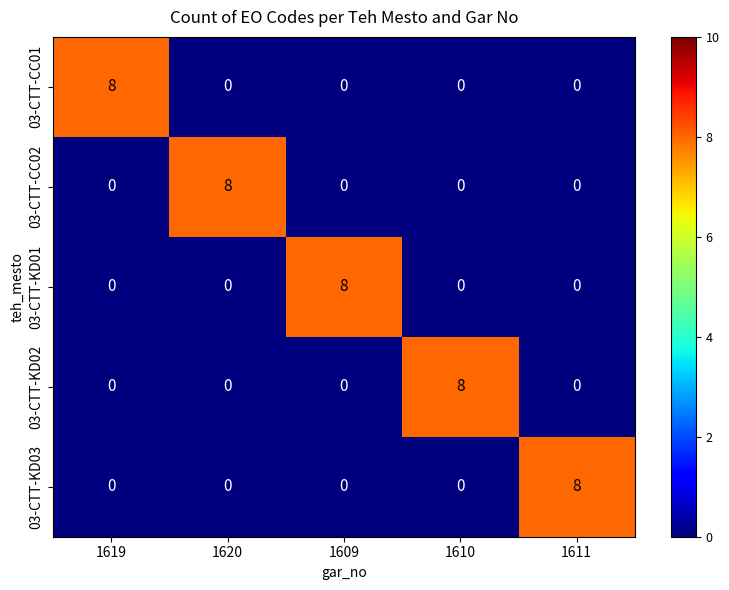

Count the 03-CTT-KD02 values in the range 0 to 1.

4